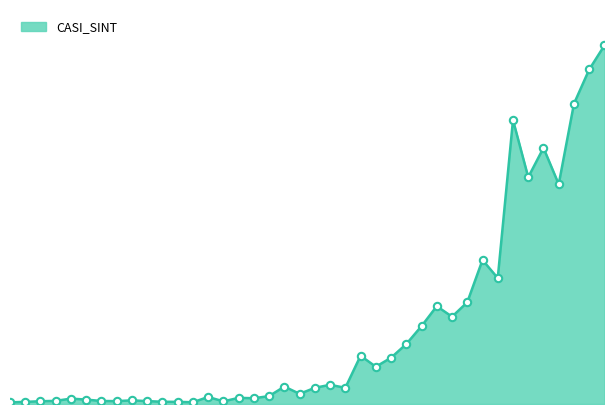

Is this an area chart (filled region under the line)?

Yes